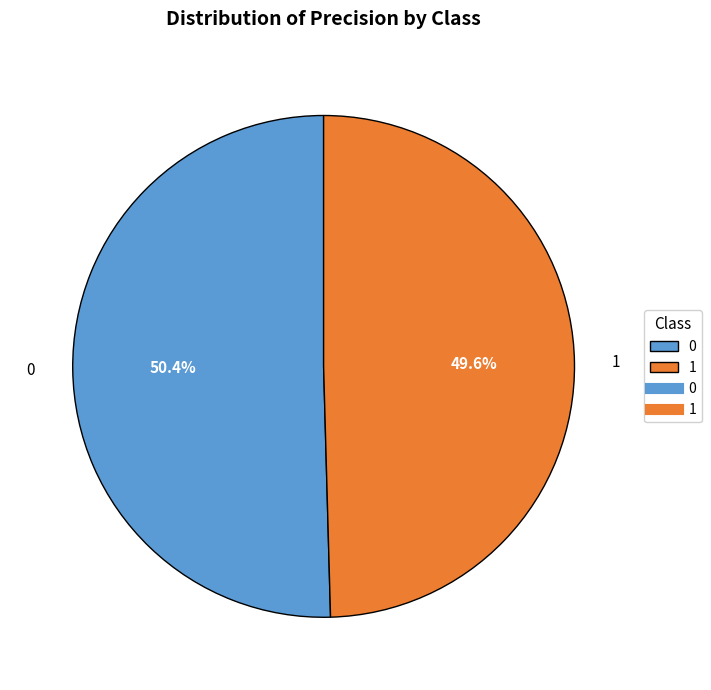

Which category has the smallest portion of the pie?

1